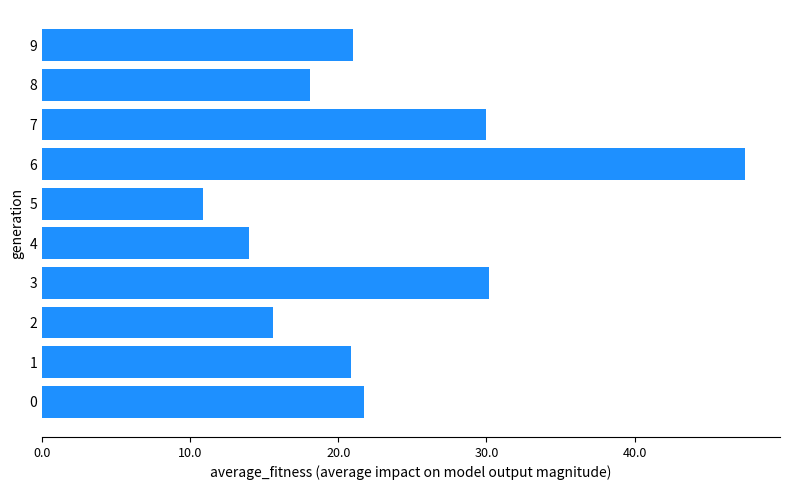

What is the difference between the maximum and minimum values?

36.6